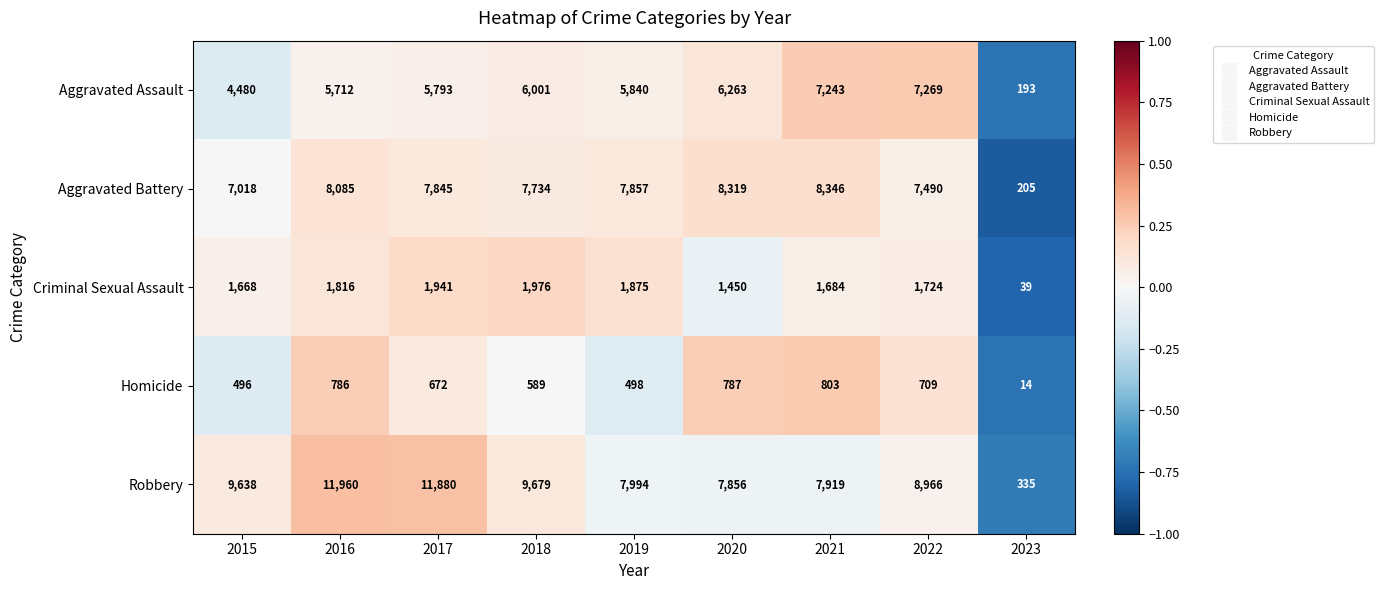

The value of Robbery at 2015 is 9638. True or false?

True